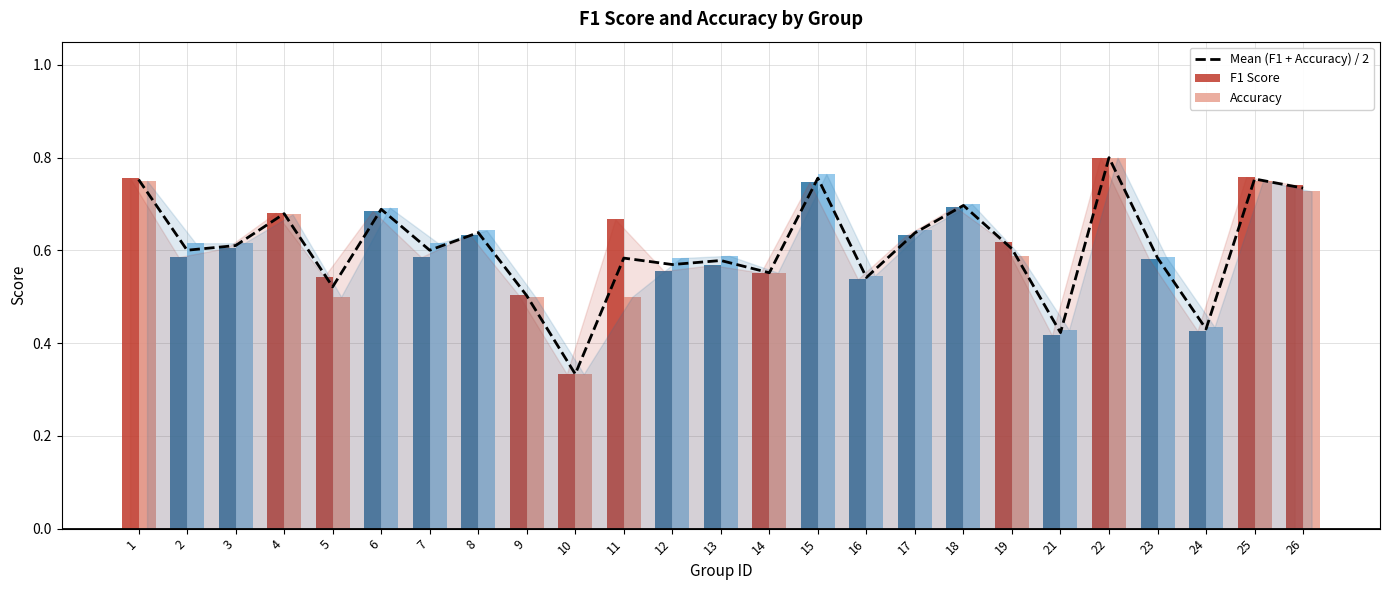

True or false: the data shows 0.8 at 1.

True